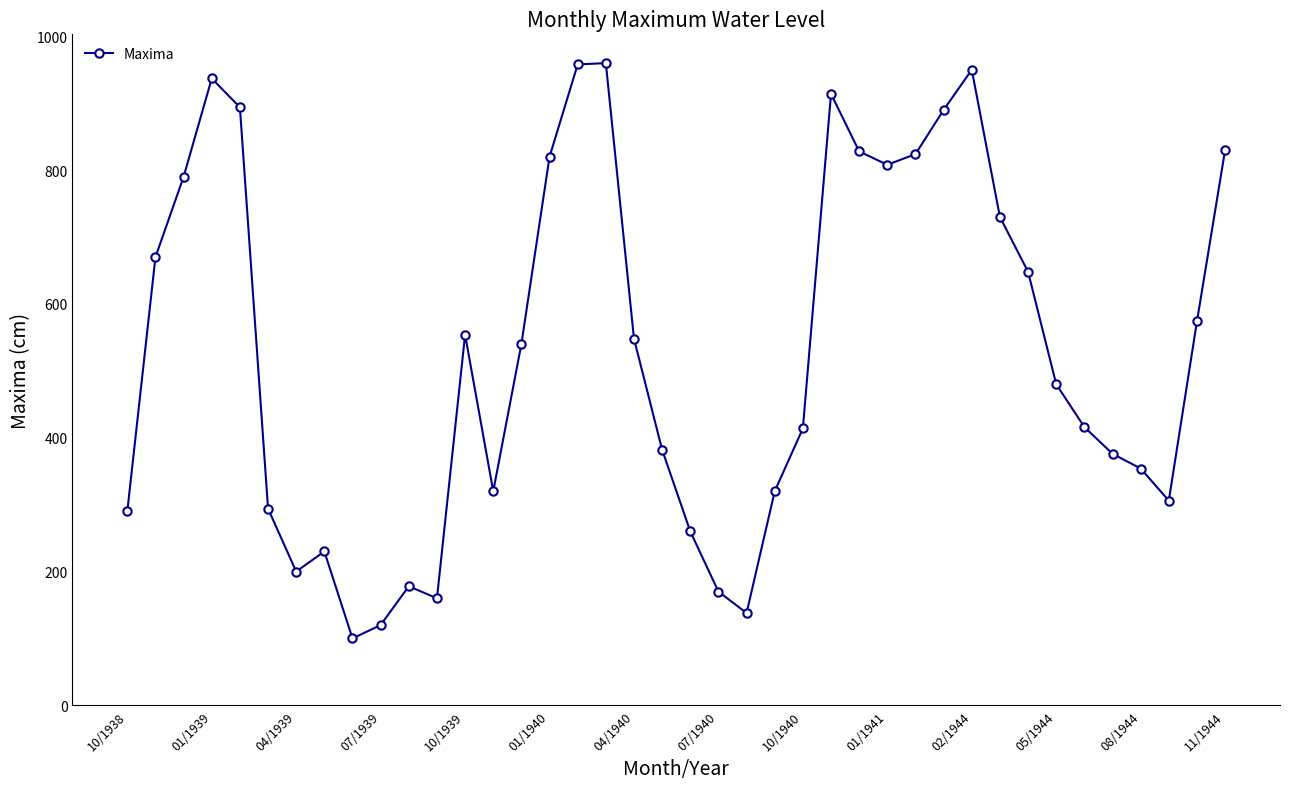

How many points are lower than both their immediate neighbors (excluding endpoints)?

7